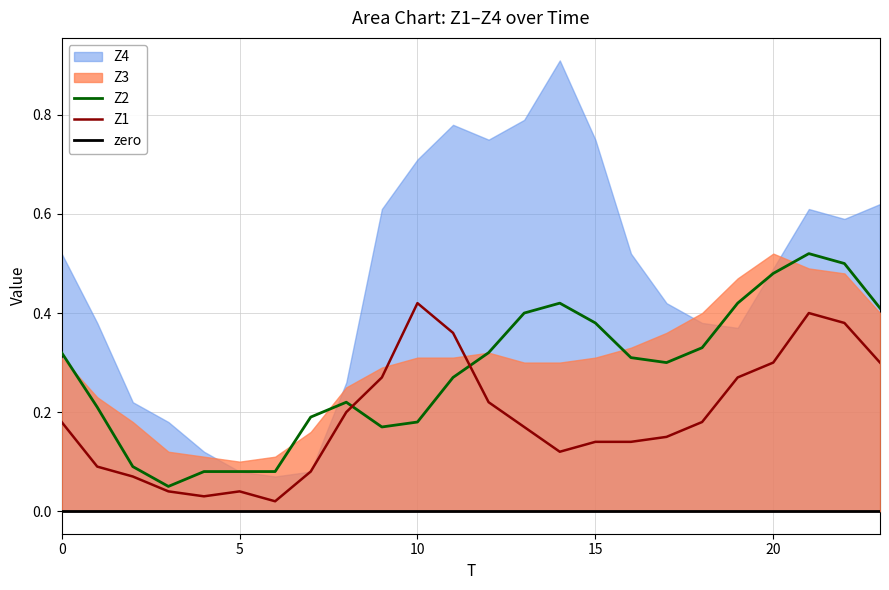

How many intersections are there between Z1 and Z2?

2